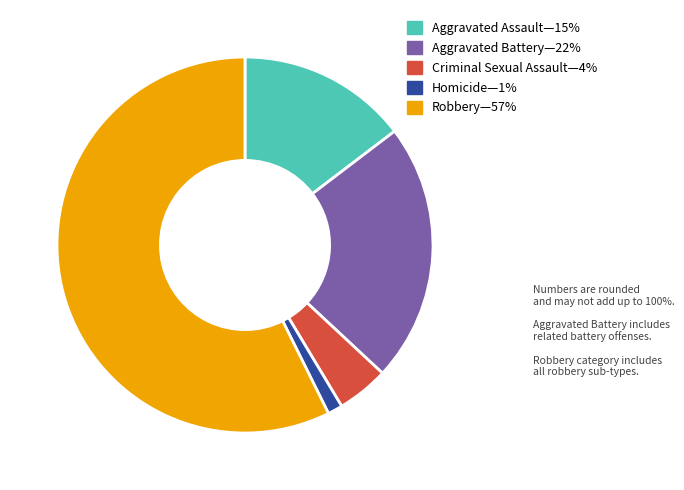

Is there any slice that represents more than half of the pie?

Yes